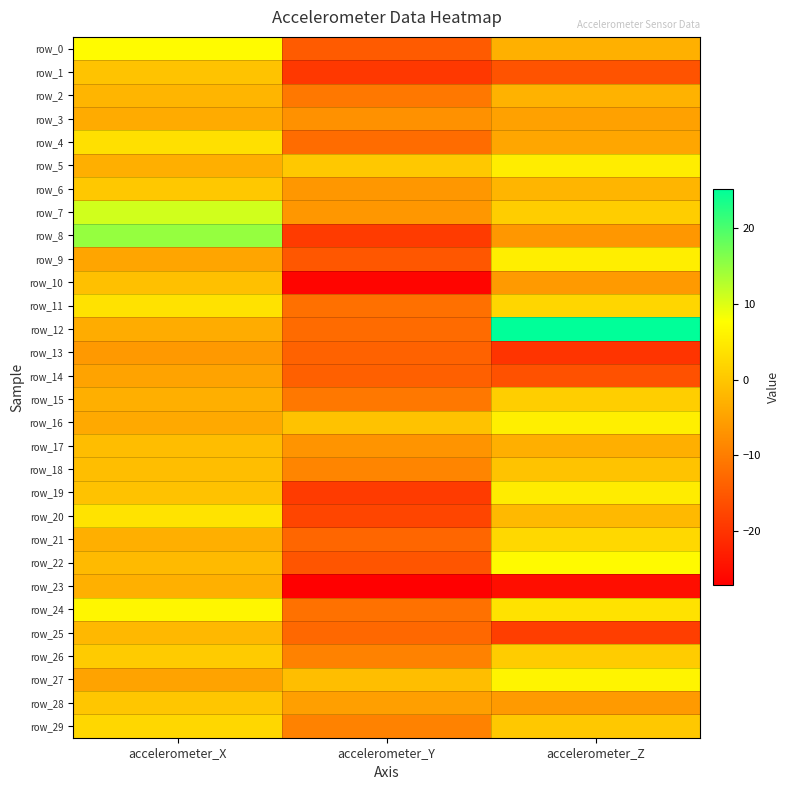

Rank the series by their maximum value, from lowest to highest.

row_13, row_14, row_3, row_23, row_2, row_25, row_17, row_10, row_1, row_18, row_28, row_6, row_26, row_15, row_29, row_21, row_4, row_11, row_20, row_19, row_5, row_9, row_16, row_27, row_24, row_22, row_0, row_7, row_8, row_12